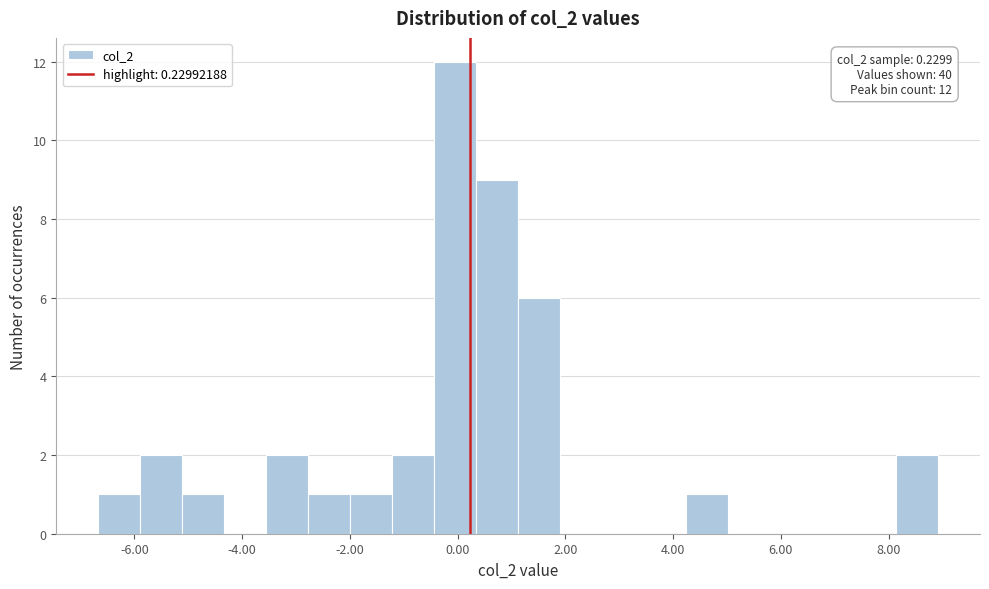

Read against the x-axis, roughly where is the centre of the tallest bar?

0.0